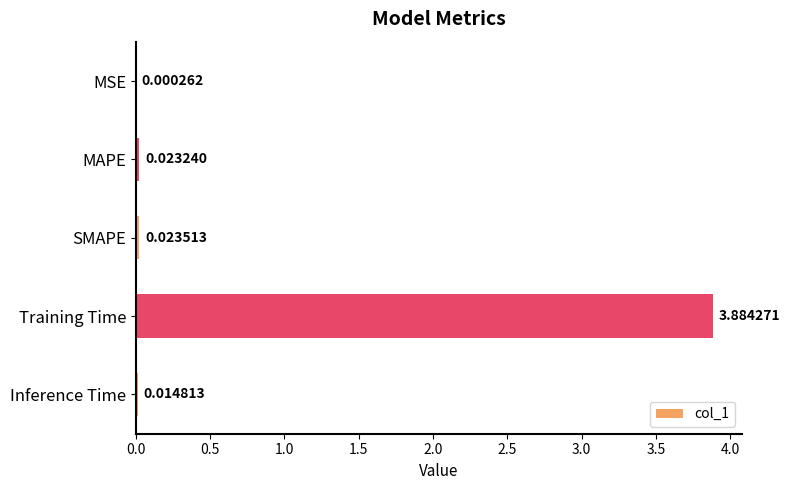

What is the change in value from Training Time to Inference Time?

-3.9